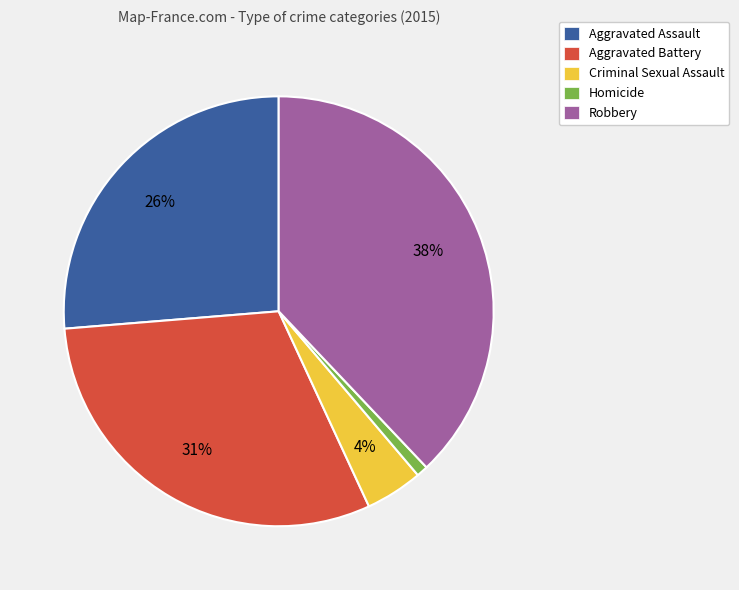

Do Aggravated Battery and Robbery together represent more than half of the pie?

Yes